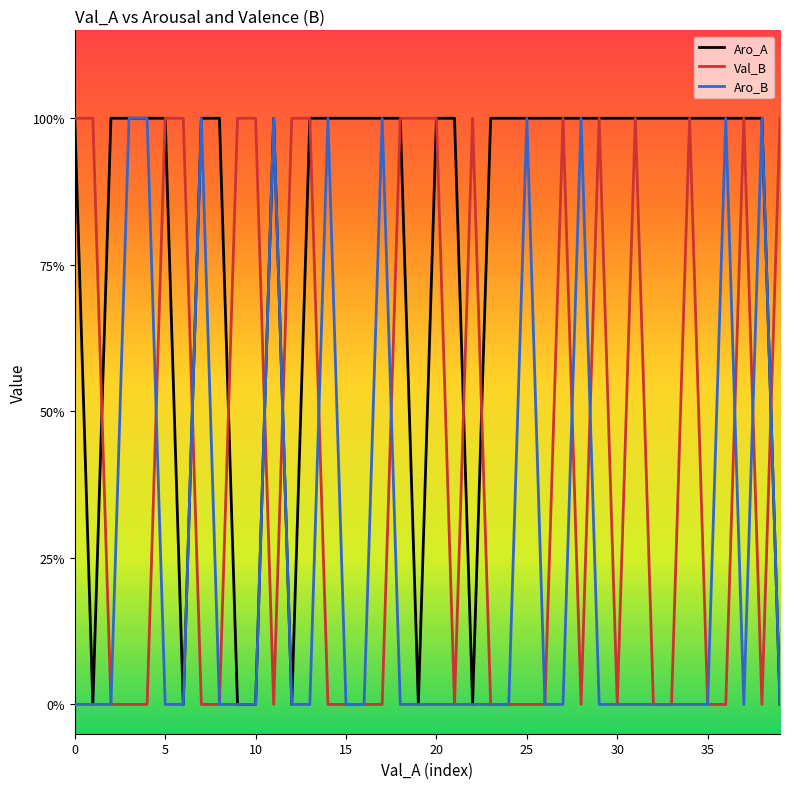

Rank the series by their average value, from lowest to highest.

Aro_B, Val_B, Aro_A